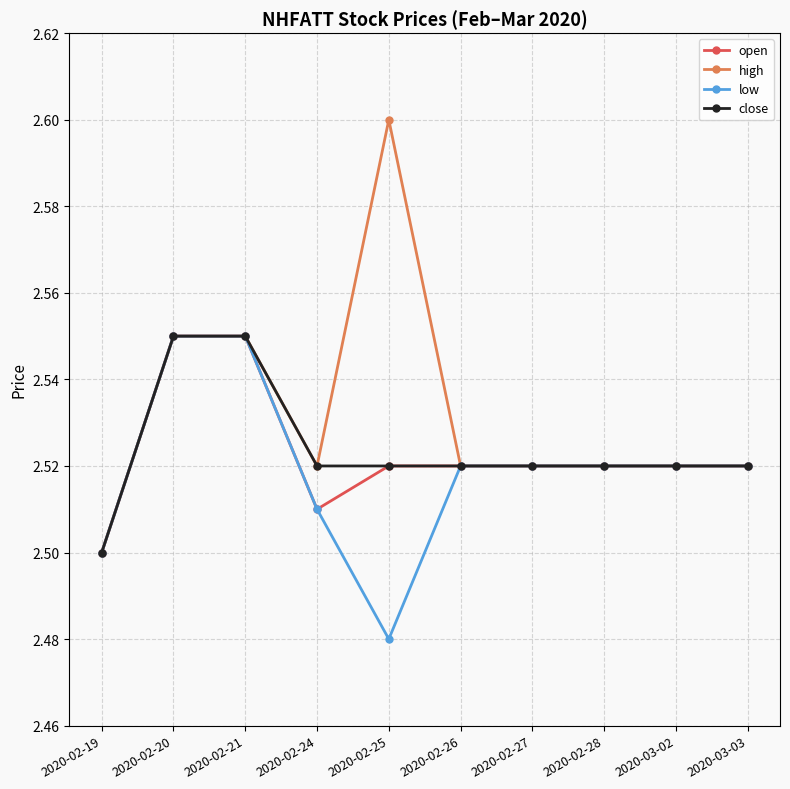

Count the low values in the range 2 to 3.

10